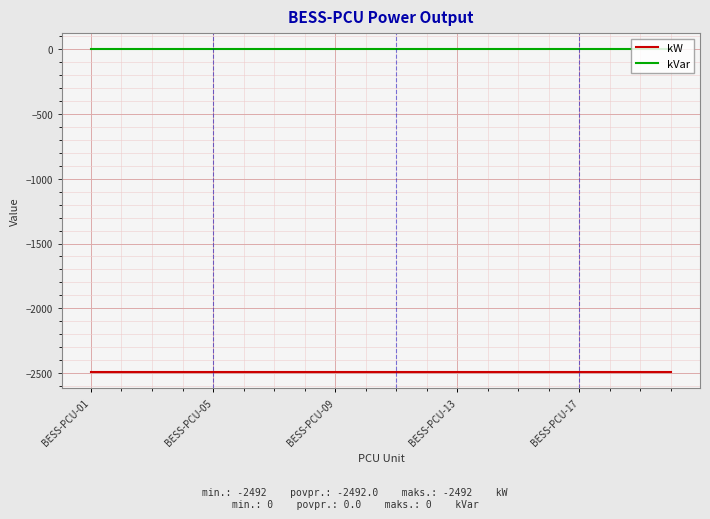

What are all the series names shown in the legend?

kW, kVar